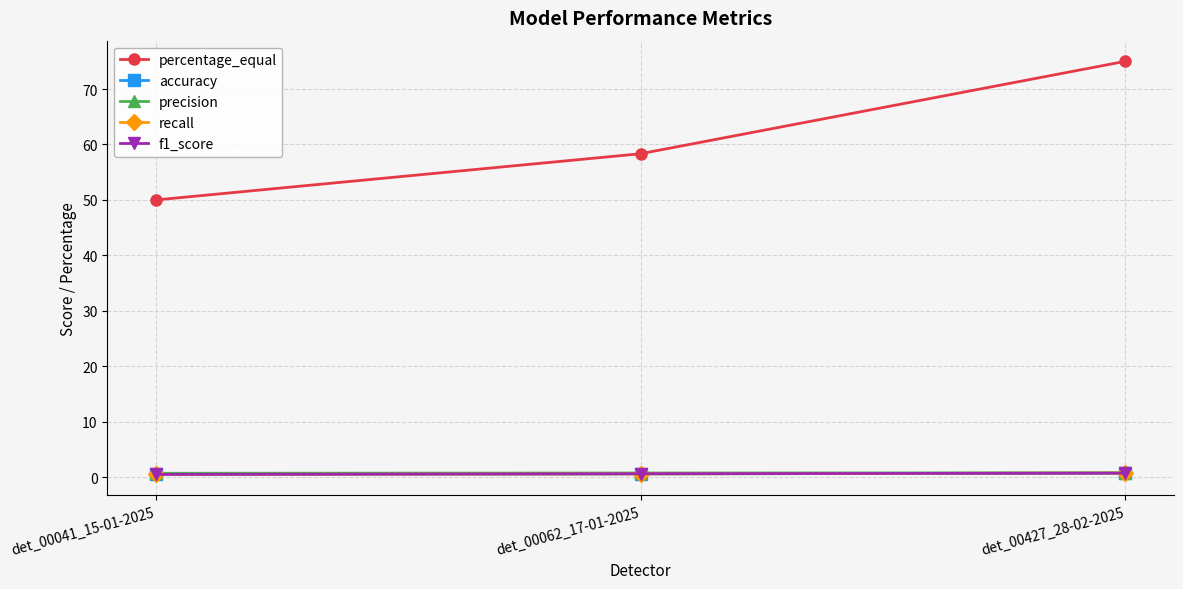

The value of precision at det_00427_28-02-2025 is 1.1. True or false?

False